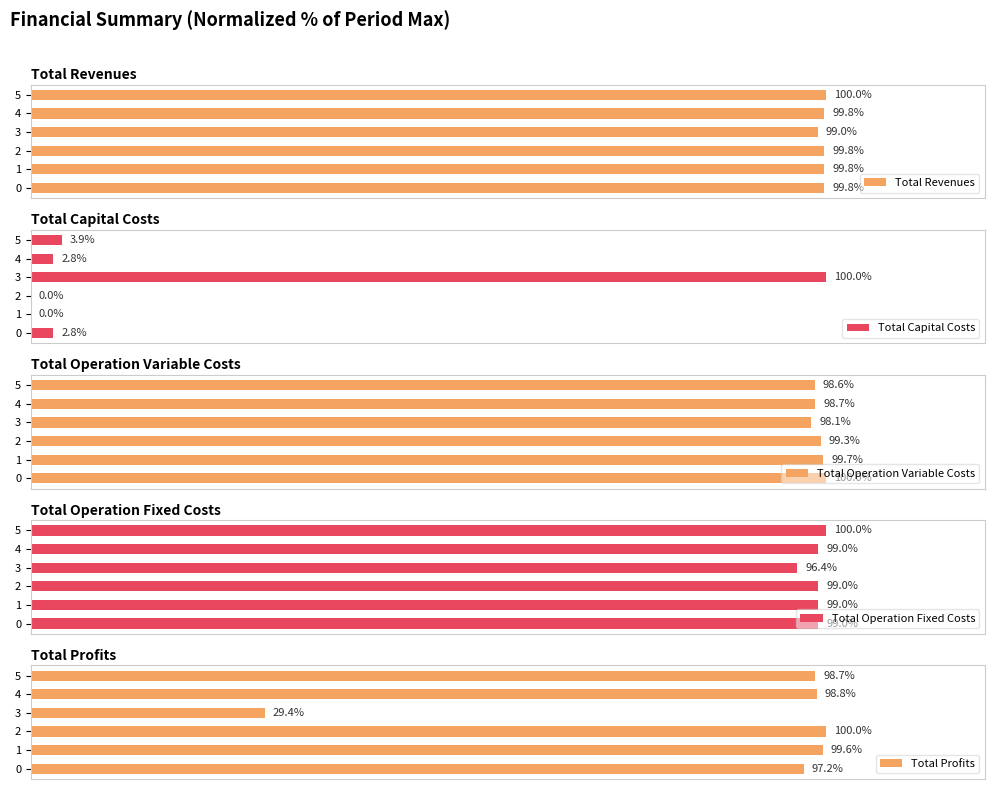

What is the difference between the maximum and minimum values in the Total Revenues series?

1.0